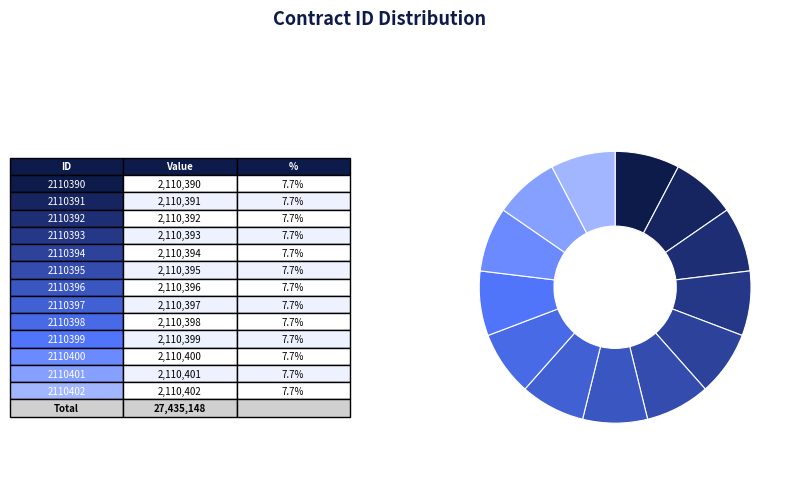

How many segments does this pie chart have?

13